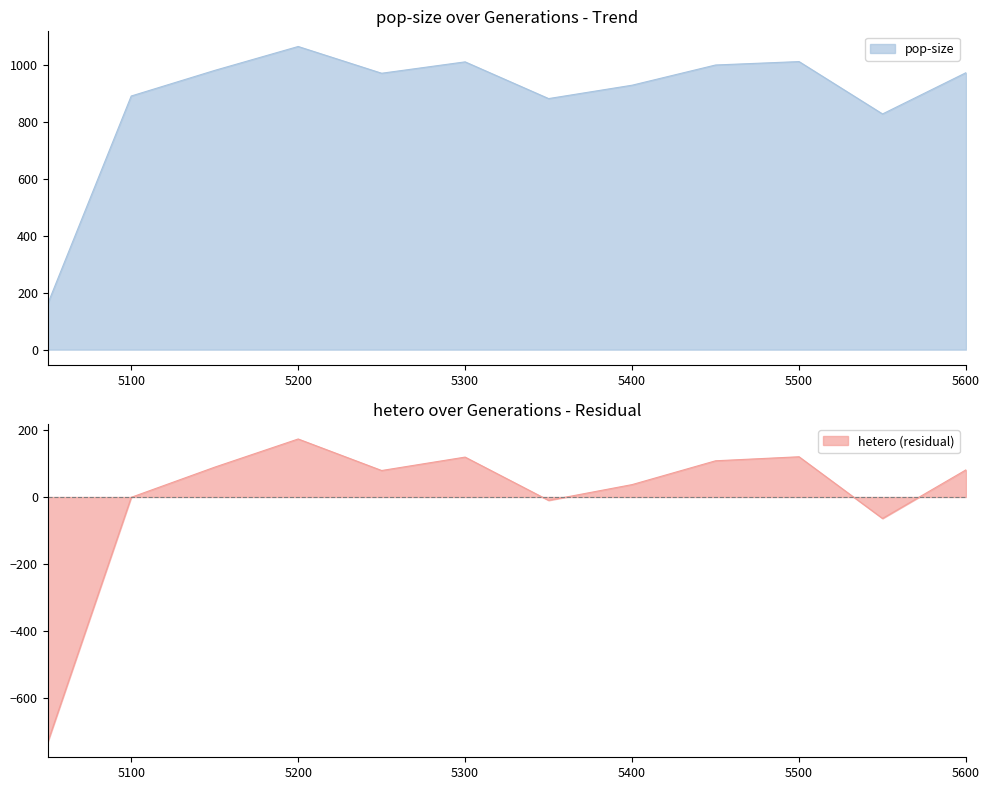

What is the sum of all values?

10704